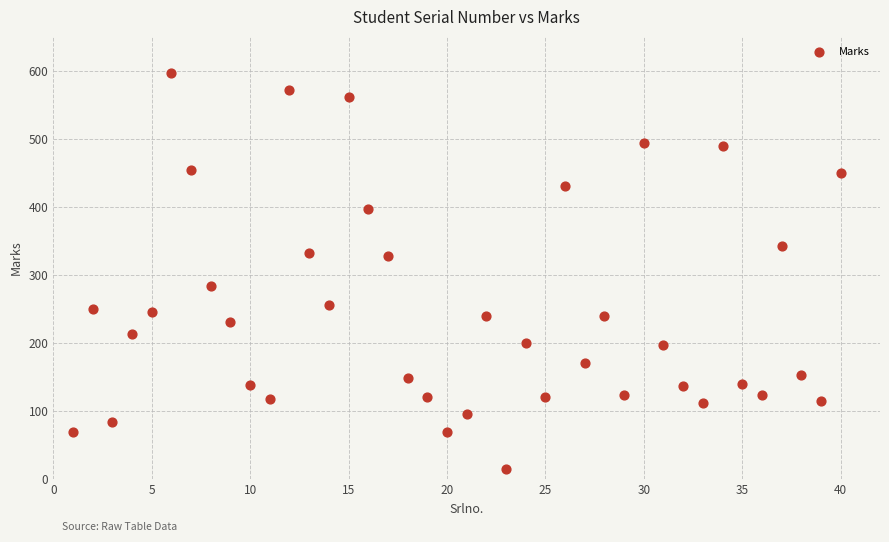

What is the range of Y values (max minus min)?

581